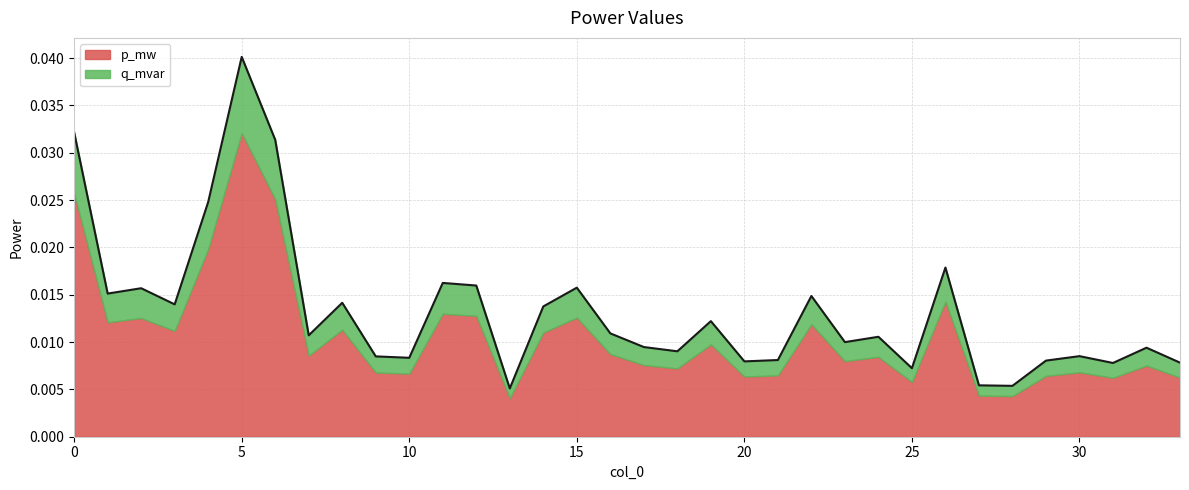

How many lines are shown in the chart?

2